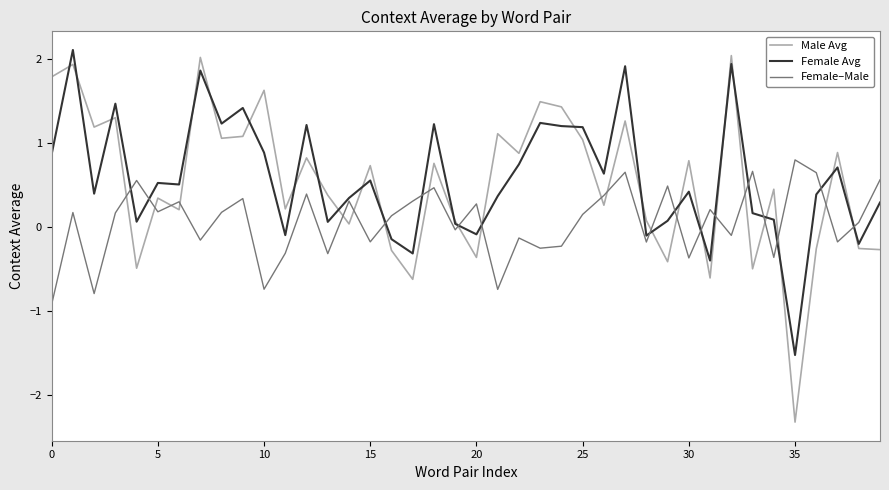

What is the minimum value shown in the chart?

-2.3